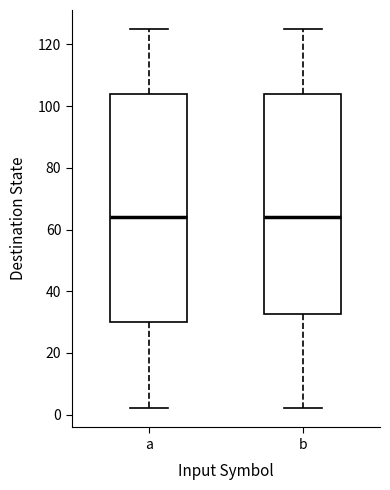

Where is the upper edge of the box for a on the y-axis? The values are not printed on the chart, so give them approximately, as read against the axis.

104